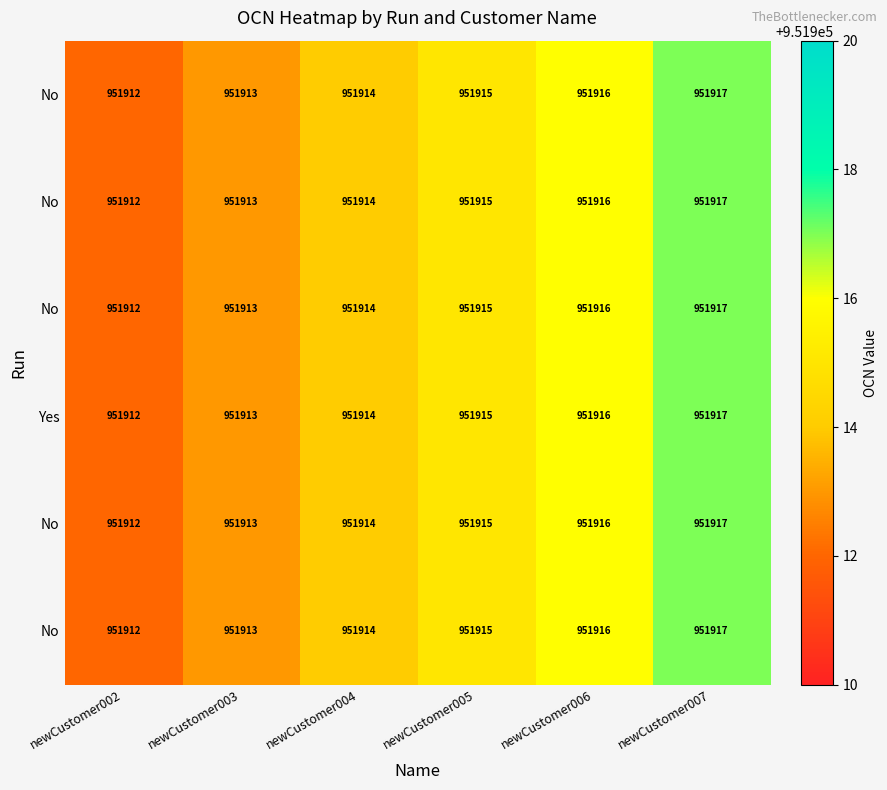

At how many categories does at least one series exceed 951914?

3